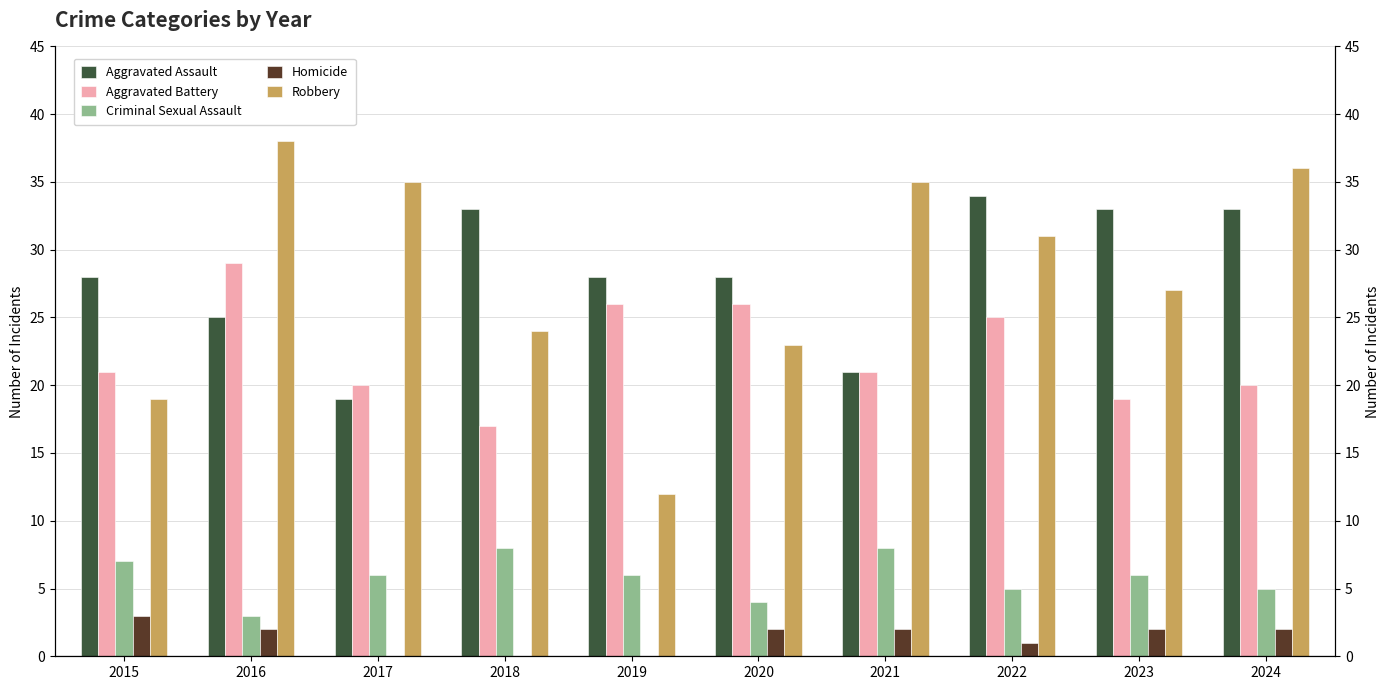

Reading right to left, list all the values displayed in this chart.

Aggravated Assault: 2024=33	2023=33	2022=34	2021=21	2020=28	2019=28	2018=33	2017=19	2016=25	2015=28
Aggravated Battery: 2024=20	2023=19	2022=25	2021=21	2020=26	2019=26	2018=17	2017=20	2016=29	2015=21
Criminal Sexual Assault: 2024=5	2023=6	2022=5	2021=8	2020=4	2019=6	2018=8	2017=6	2016=3	2015=7
Homicide: 2024=2	2023=2	2022=1	2021=2	2020=2	2019=0	2018=0	2017=0	2016=2	2015=3
Robbery: 2024=36	2023=27	2022=31	2021=35	2020=23	2019=12	2018=24	2017=35	2016=38	2015=19